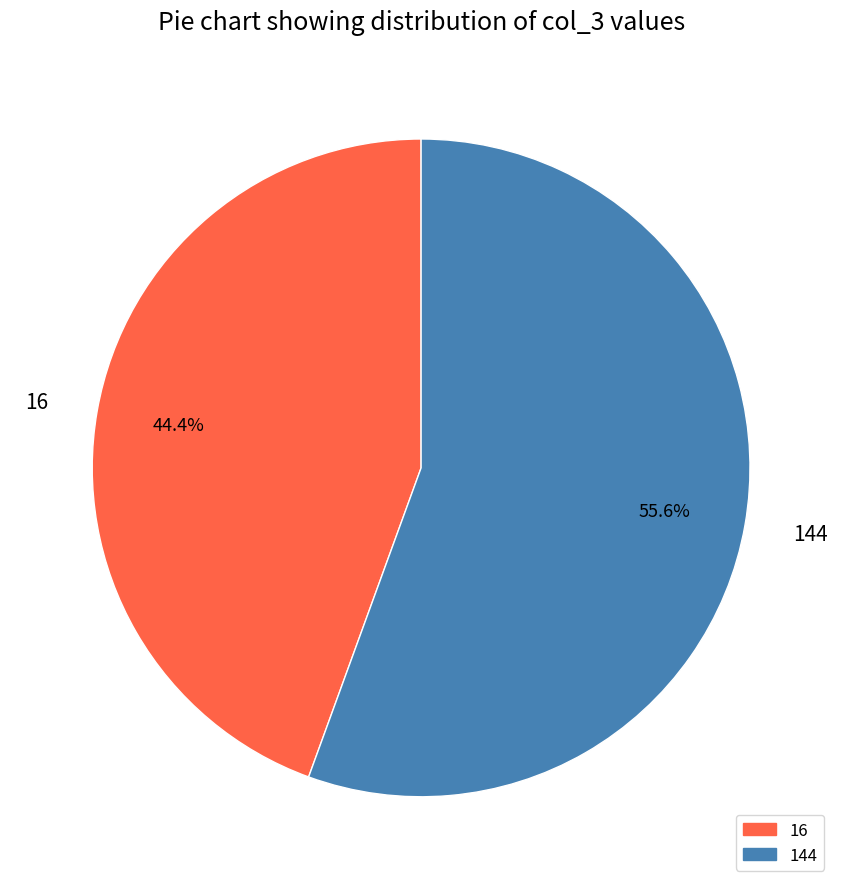

What percentage is the 144 slice, to the nearest percent?

56%